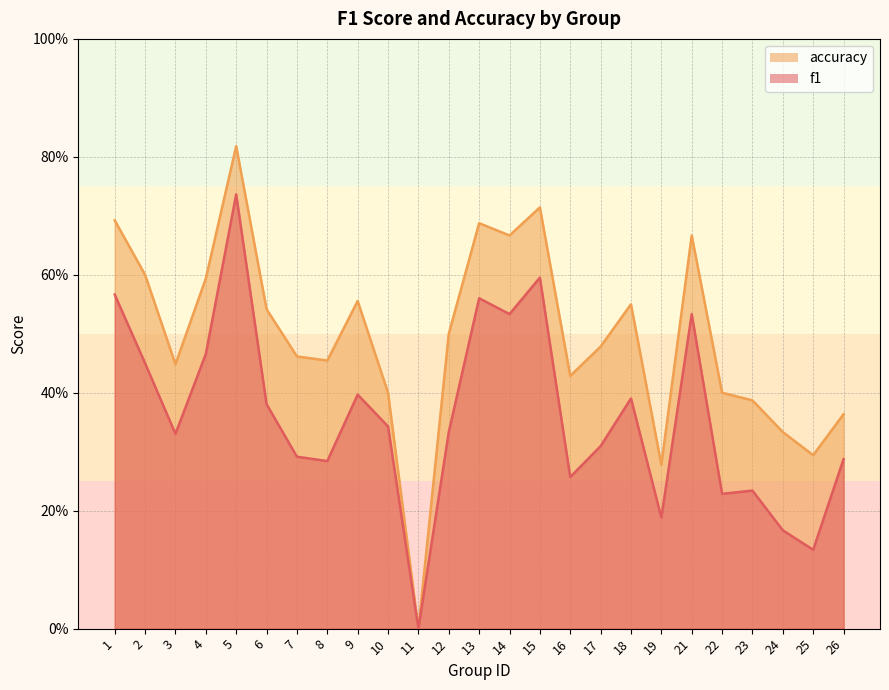

What is the difference between the maximum and second lowest values in the f1 series?

0.6